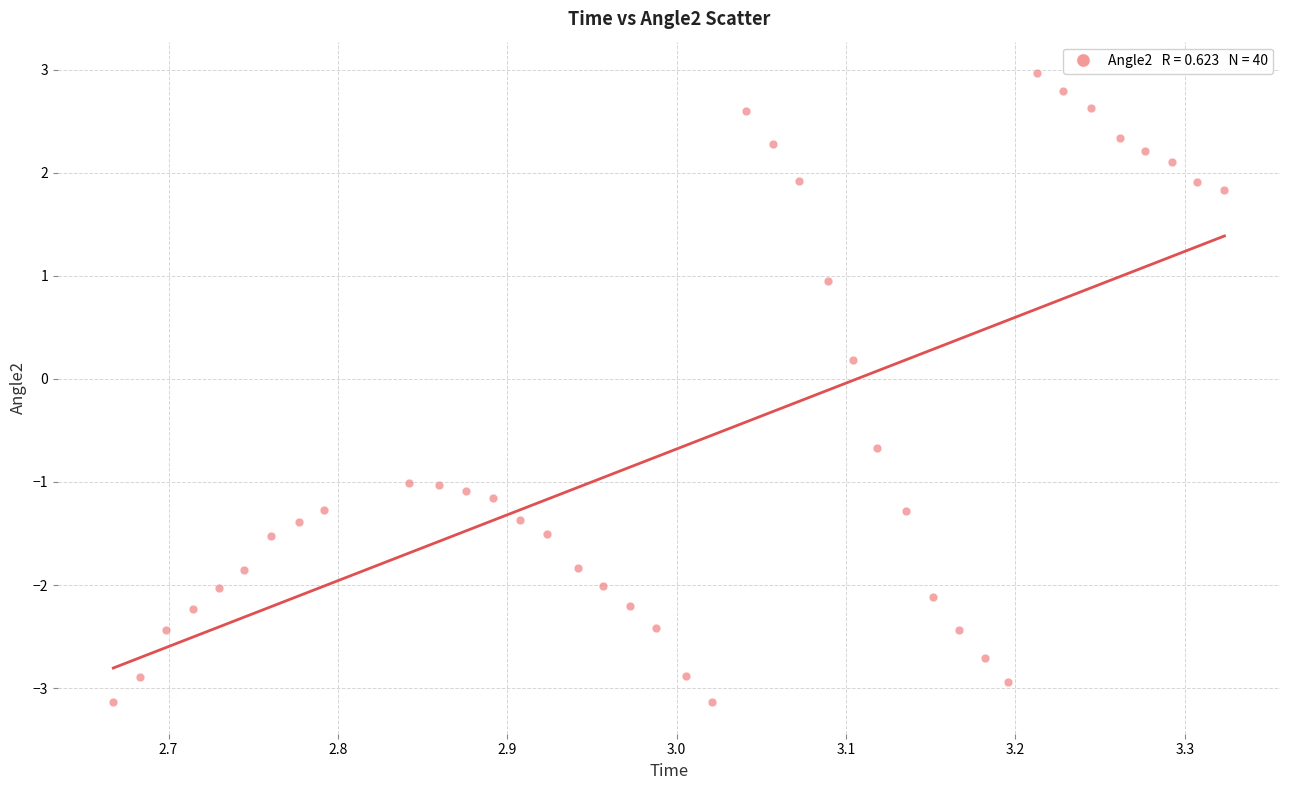

What is the range of X values (max minus min)?

0.7